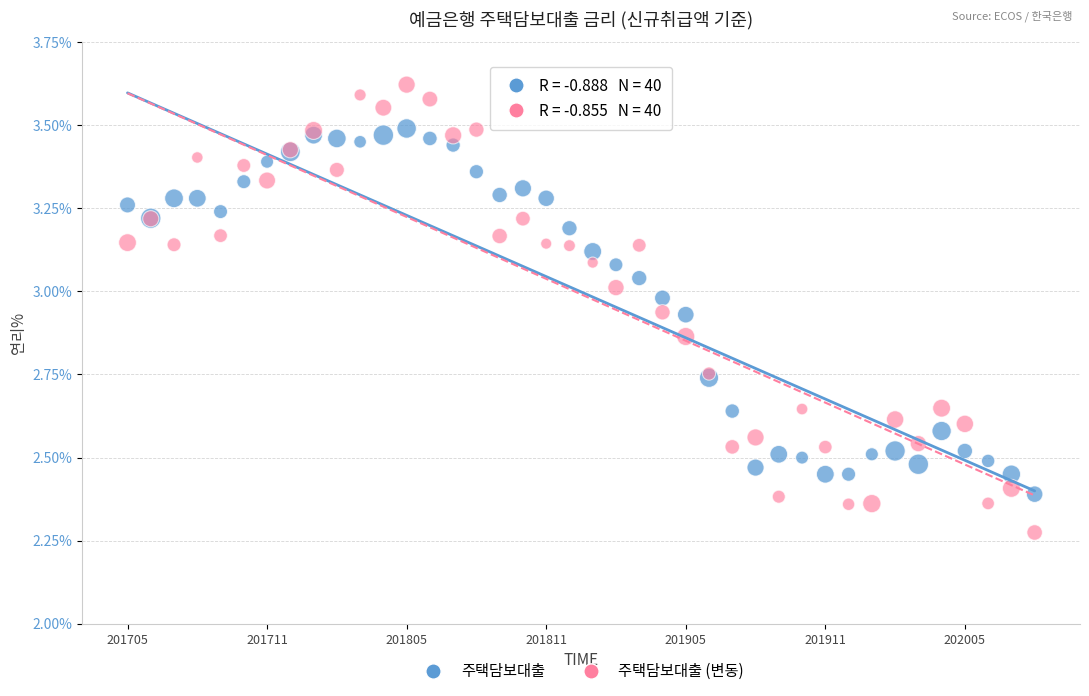

Which series reaches the maximum Y coordinate?

주택담보대출 (변동)